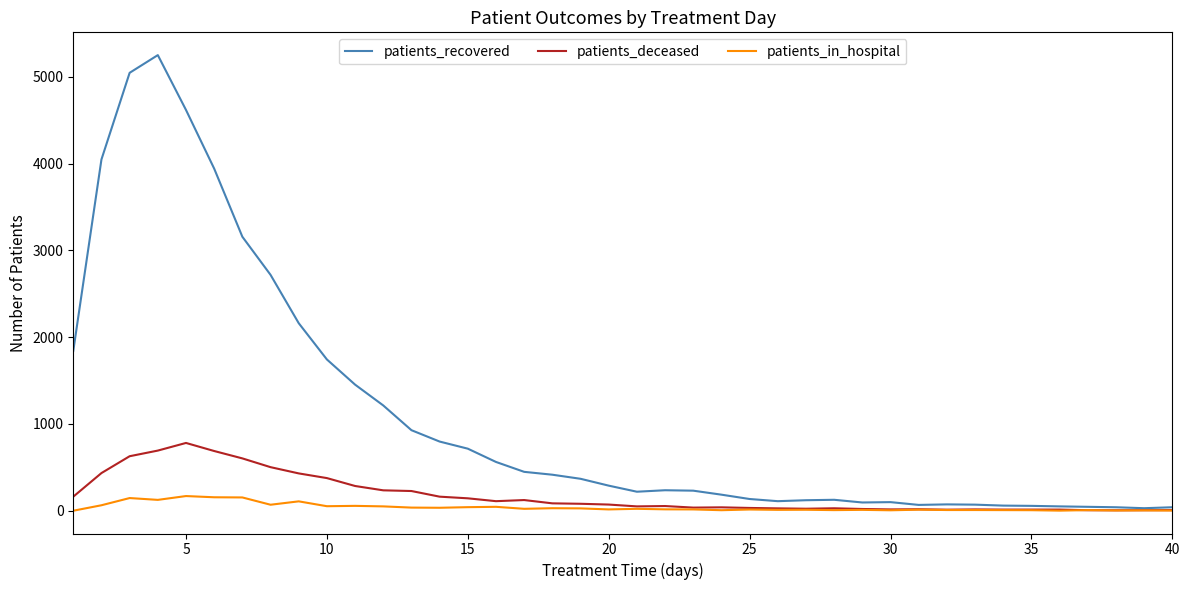

List the series in order of their peak value, lowest first.

patients_in_hospital, patients_deceased, patients_recovered